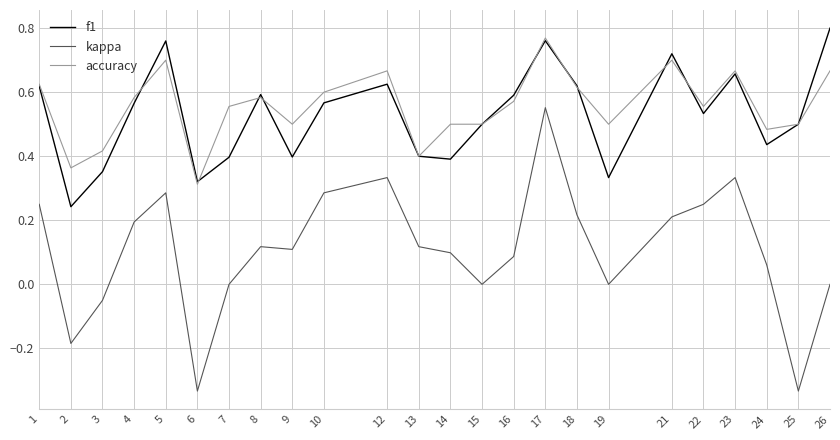

Where is accuracy nearest to the value 0?

6